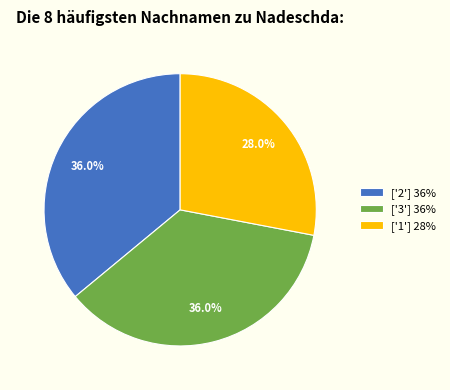

Which slice is the smallest?

['1'] 28%